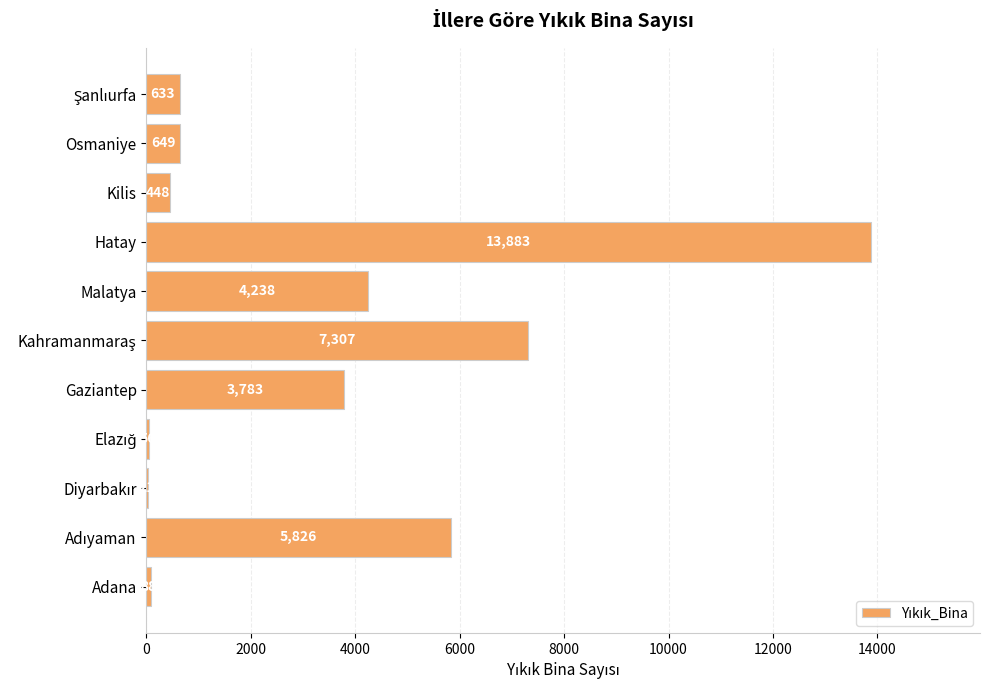

How many series are shown in this chart?

1